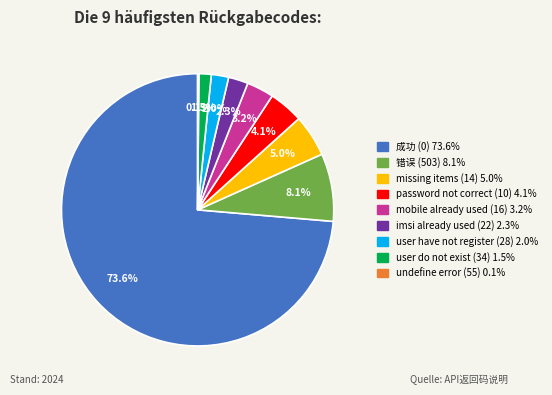

Does 成功 (0) represent more than half of the total?

Yes